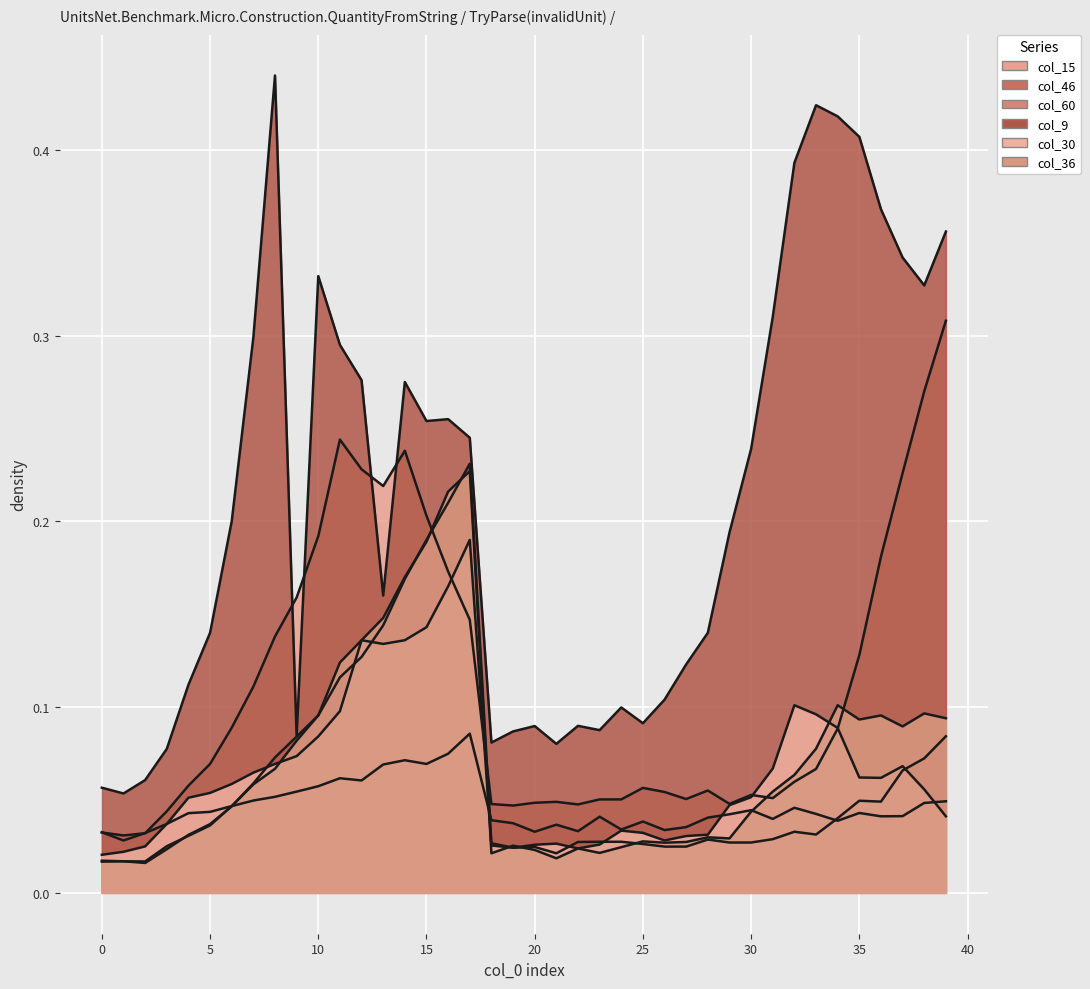

At which category does the chart reach its peak across all series?

8